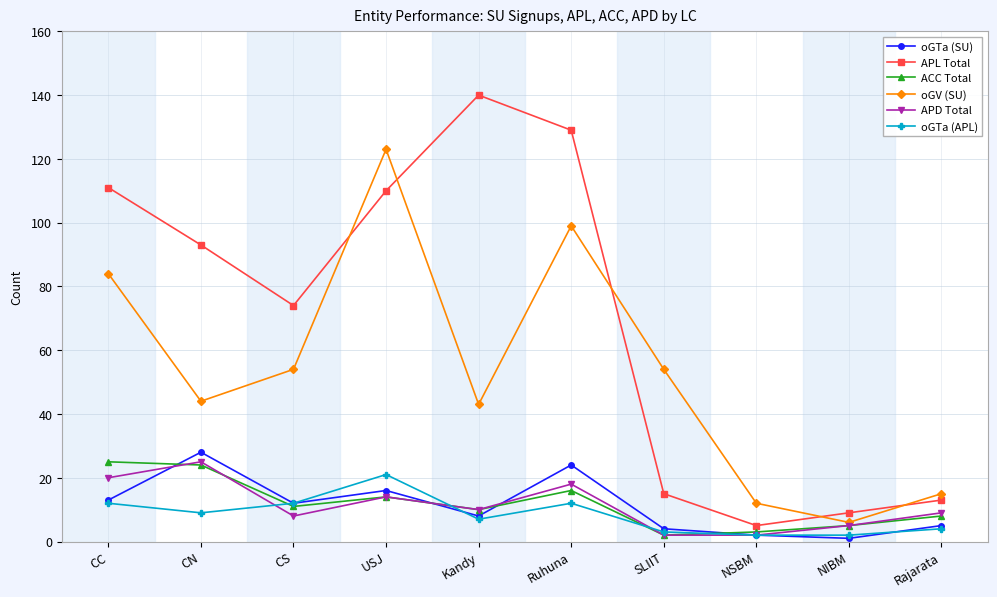

True or false: oGTa (SU) and oGV (SU) intersect in this chart.

False